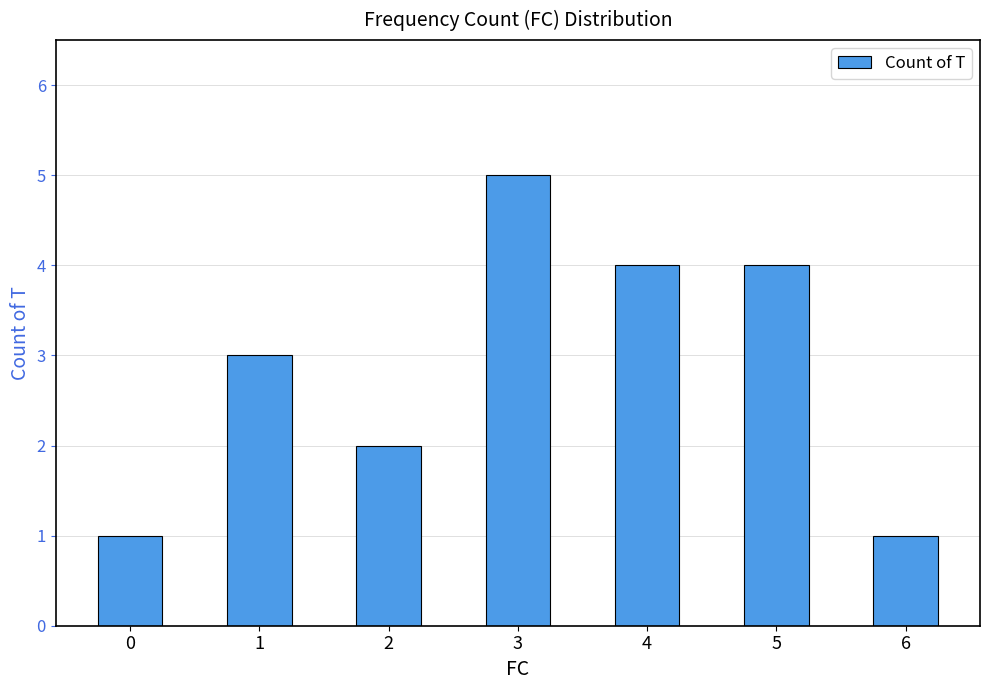

What is the change in value from 2 to 3?

+3